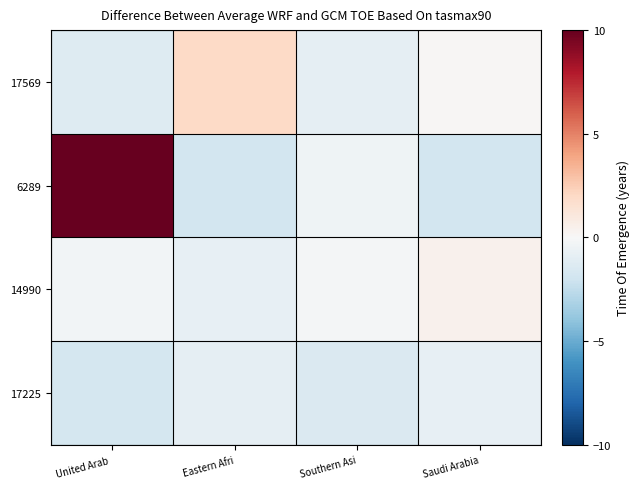

Which series has the largest total across all categories?

6289